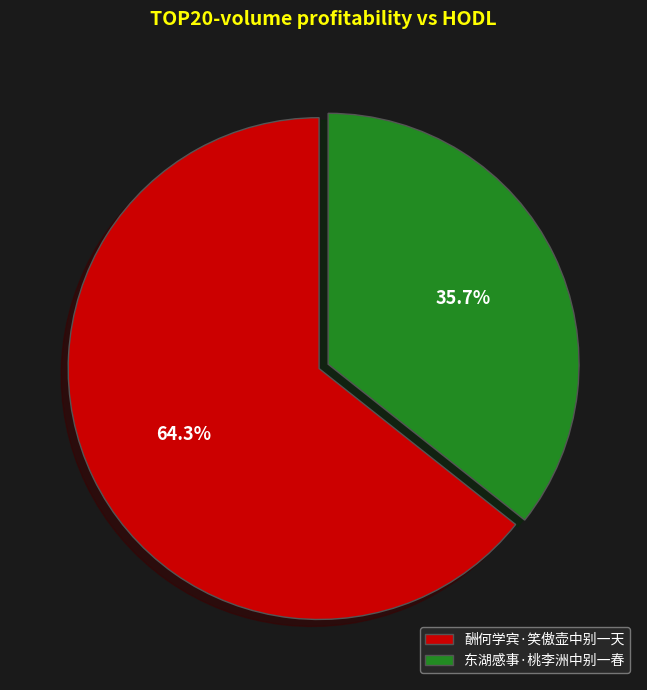

To the nearest percent, what is the combined percentage of 酬何学宾·笑傲壶中别一天 and 东湖感事·桃李洲中别一春?

100%